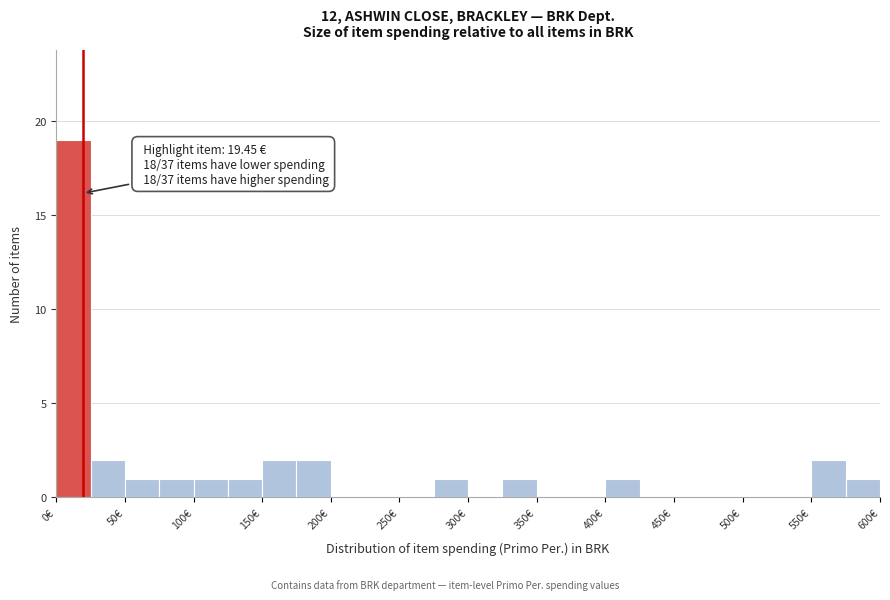

Which range on the x-axis has the tallest bar?

0 to 25